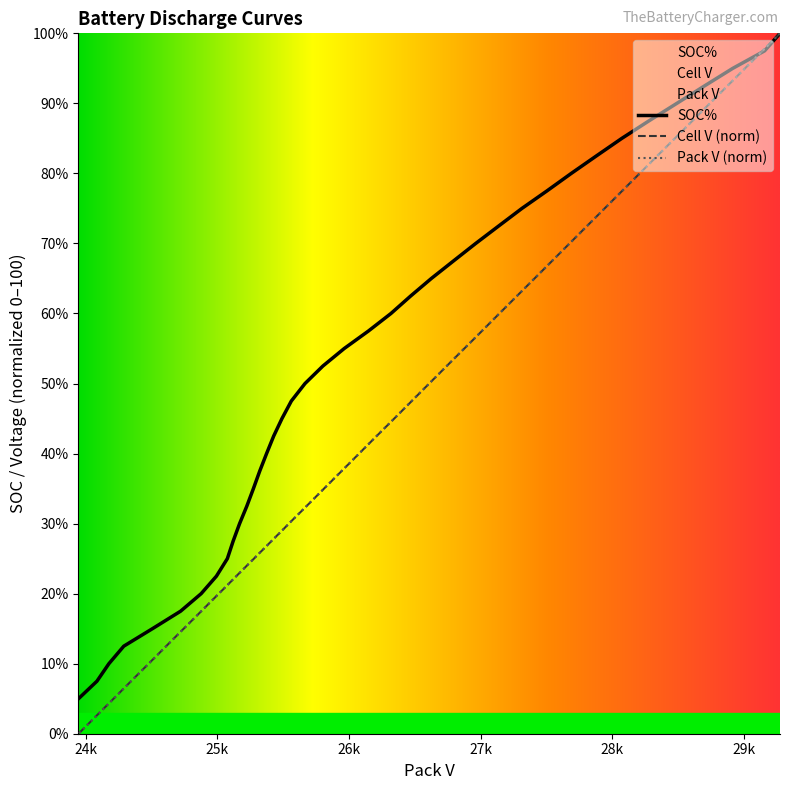

What is the label of the 38th point from the right?

25k